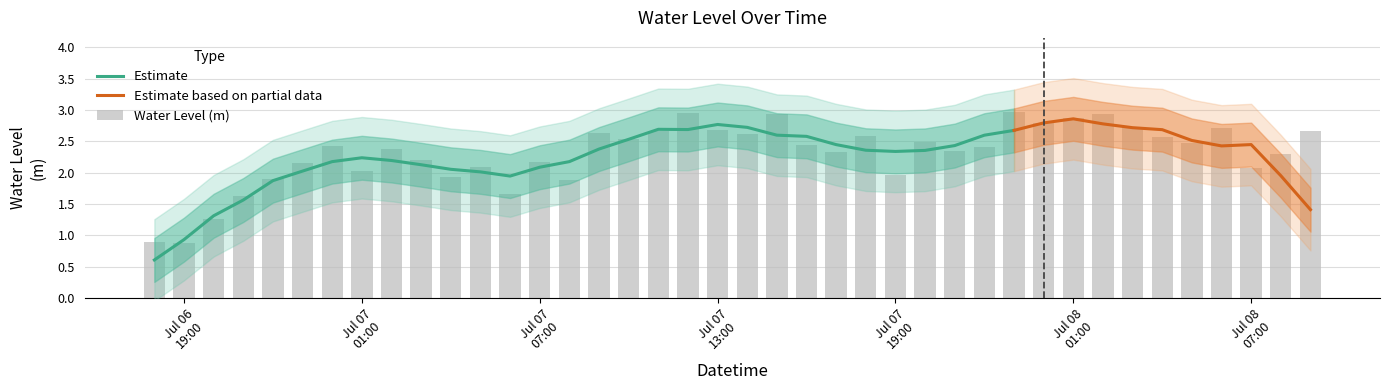

Where does the data first go above 2?

2023-07-06 23:00:00